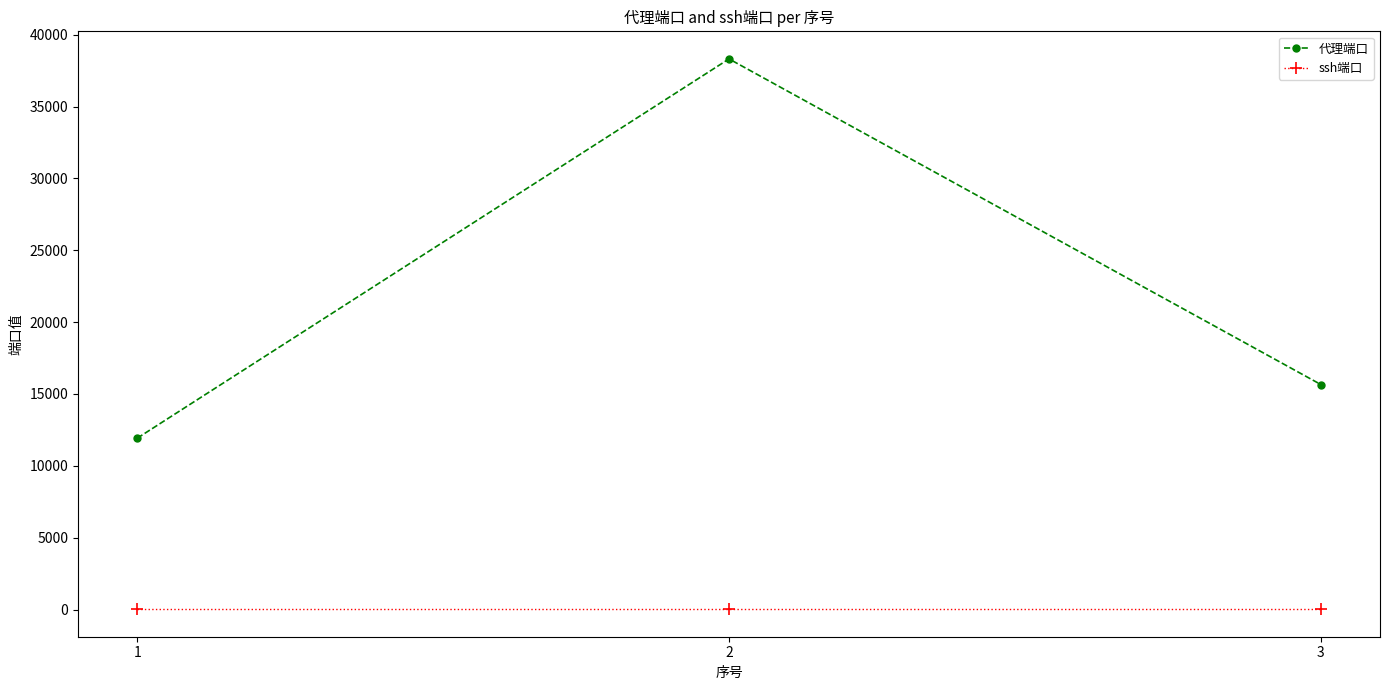

Reading right to left, list all the values displayed in this chart.

代理端口: 3=15657	2=38314	1=11921
ssh端口: 3=22	2=22	1=22